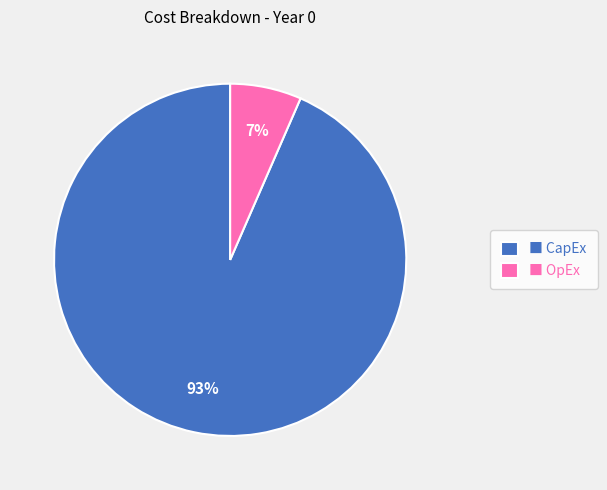

What is the smallest slice in the pie chart?

■ OpEx